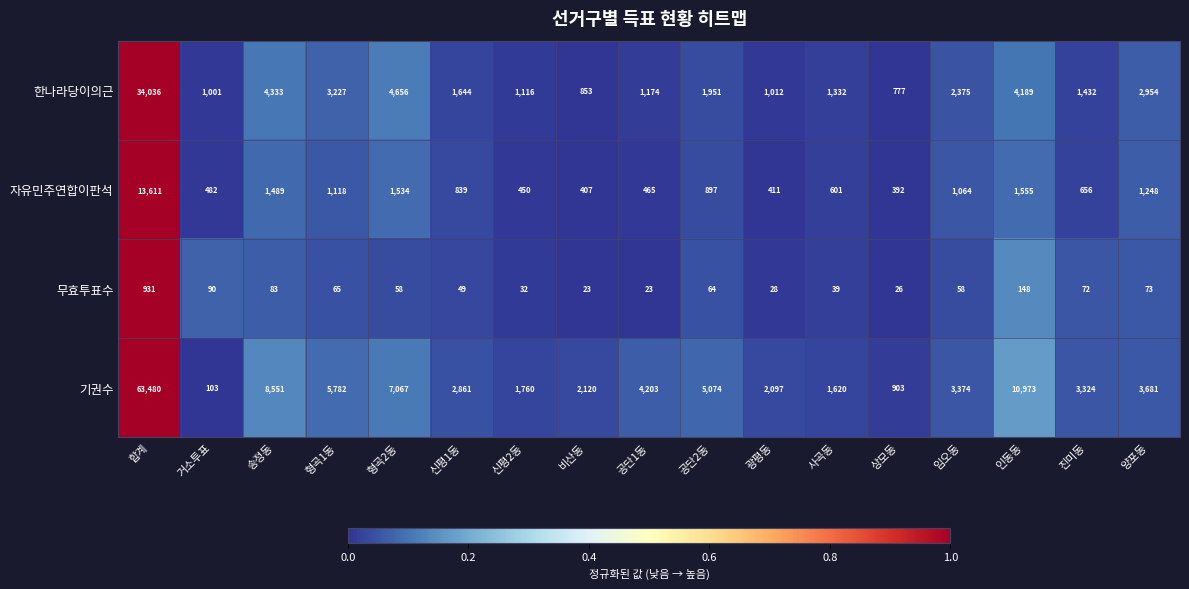

Read the 무효투표수 value at 합계.

931